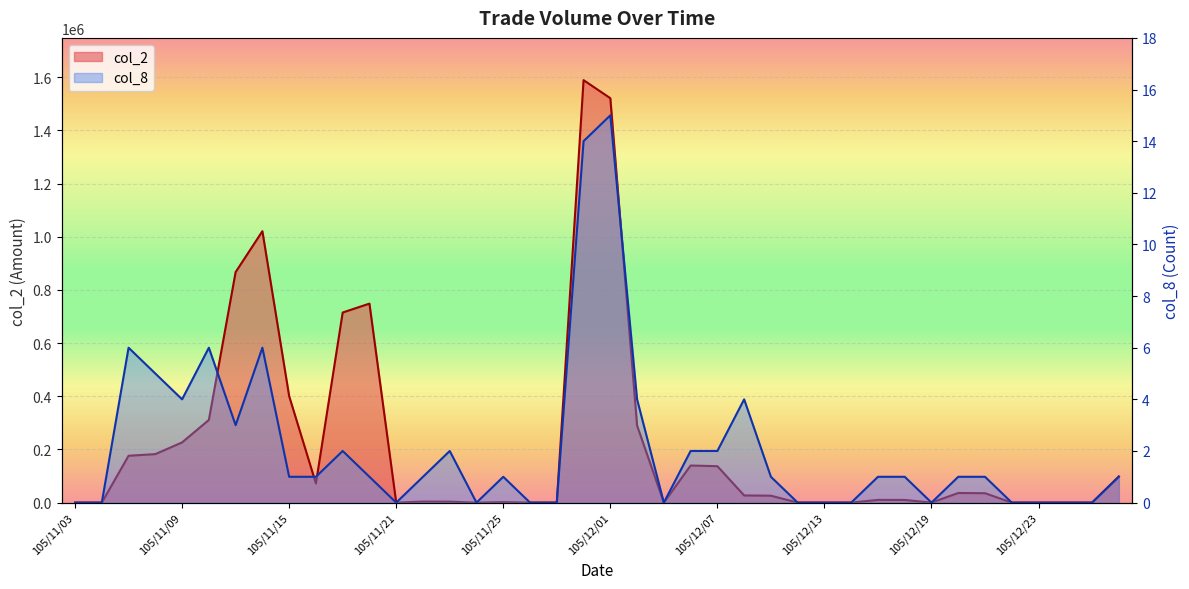

Between 105/12/19 and 105/12/02, which is larger?

105/12/02